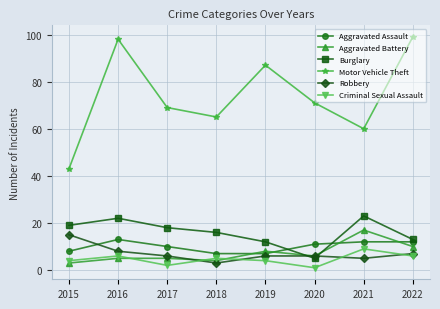

What is the value of the Aggravated Battery point at the 3rd from the left?

5